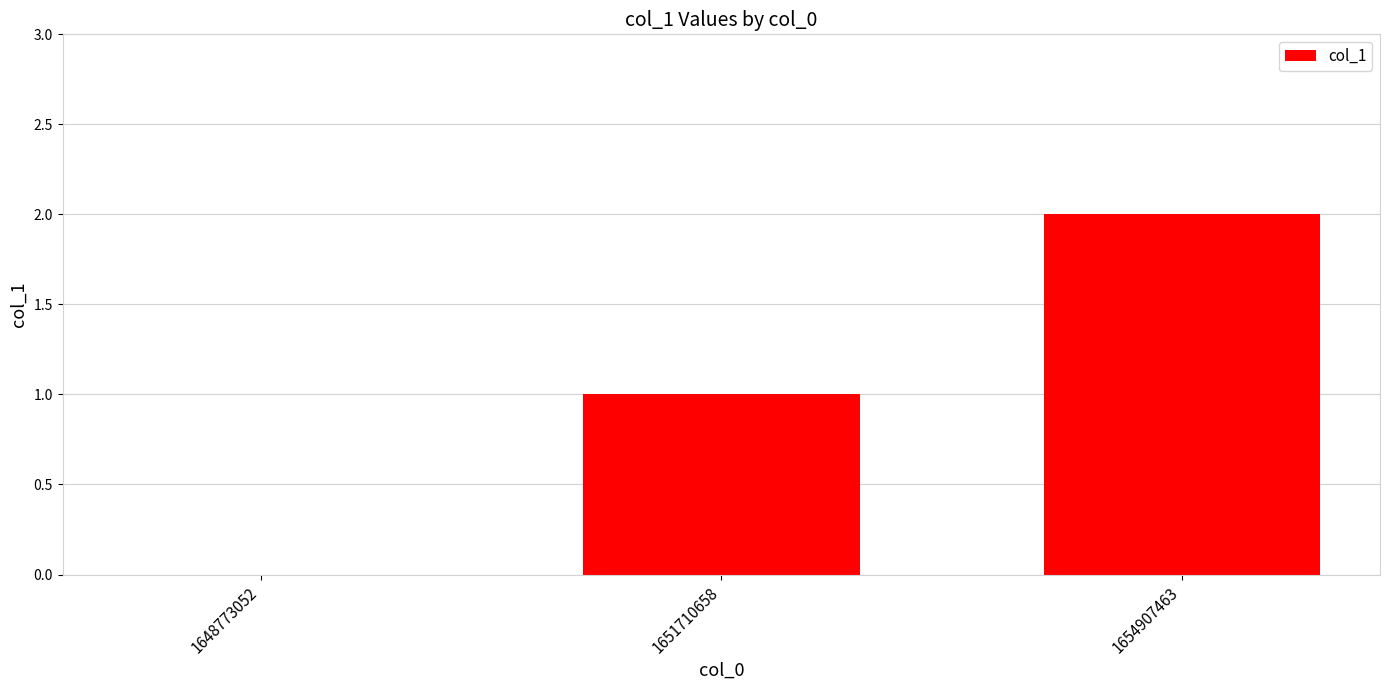

At which category does the chart reach its peak across all series?

1654907463